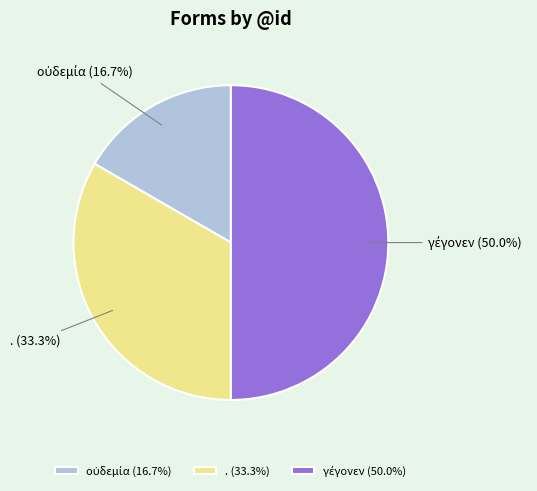

Rank the categories by value from highest to lowest.

γέγονεν, ., οὐδεμία